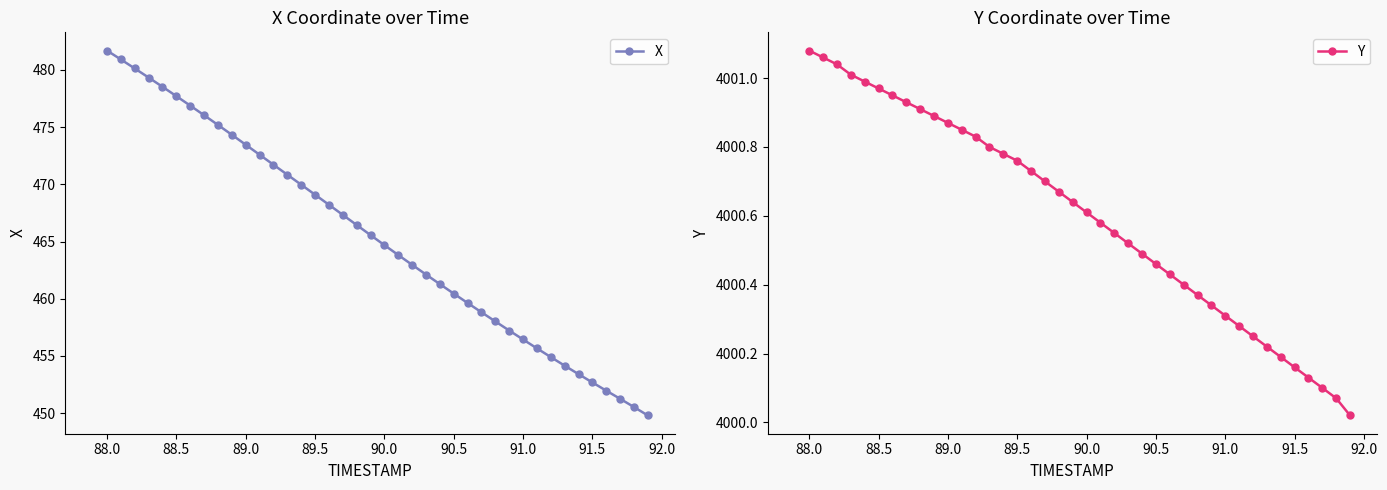

The value of X at 90.0 is 257.8. True or false?

False